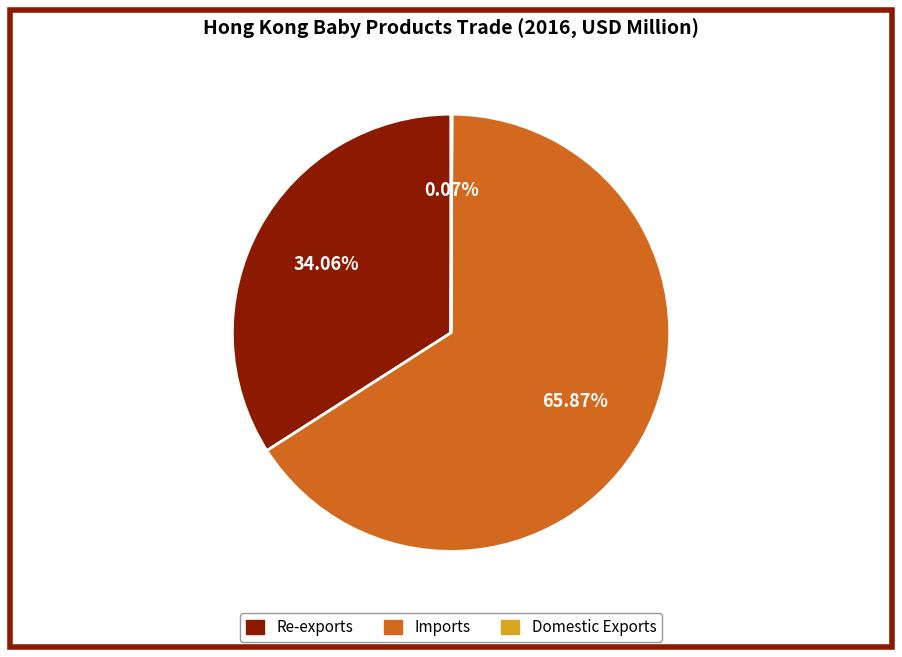

What percentage is the Re-exports slice, to the nearest percent?

34%